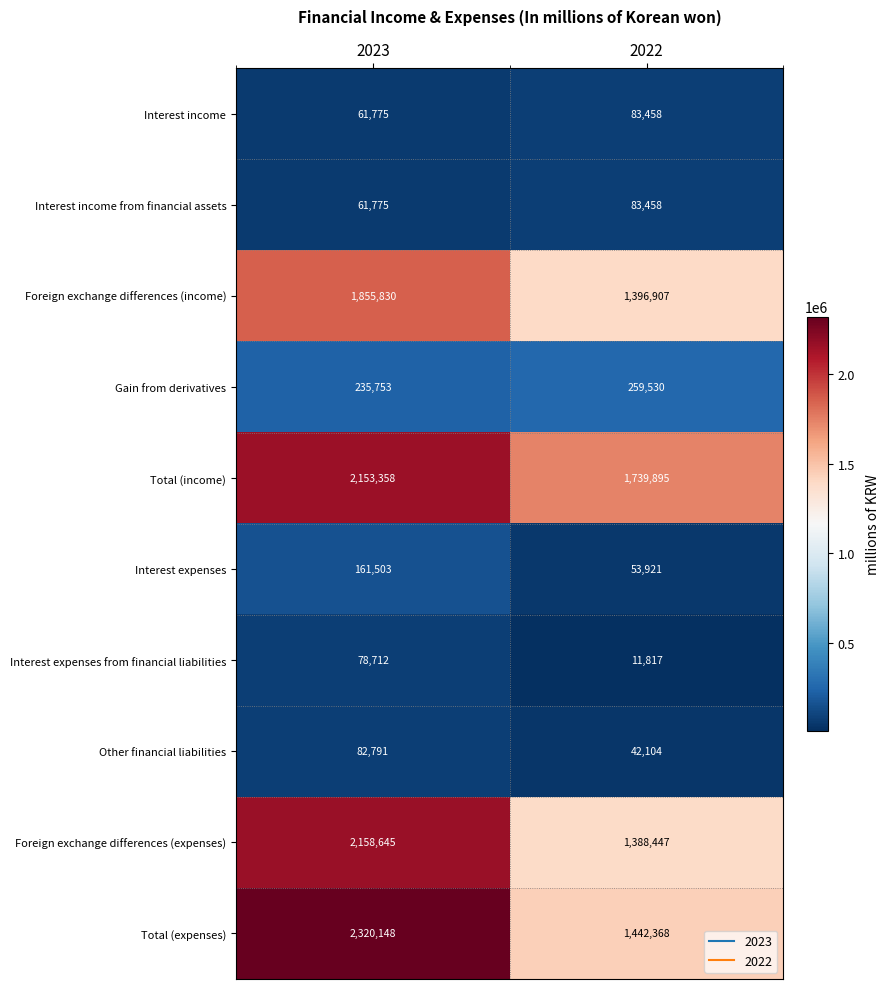

Where is Interest expenses from financial liabilities nearest to the value 45264?

2022